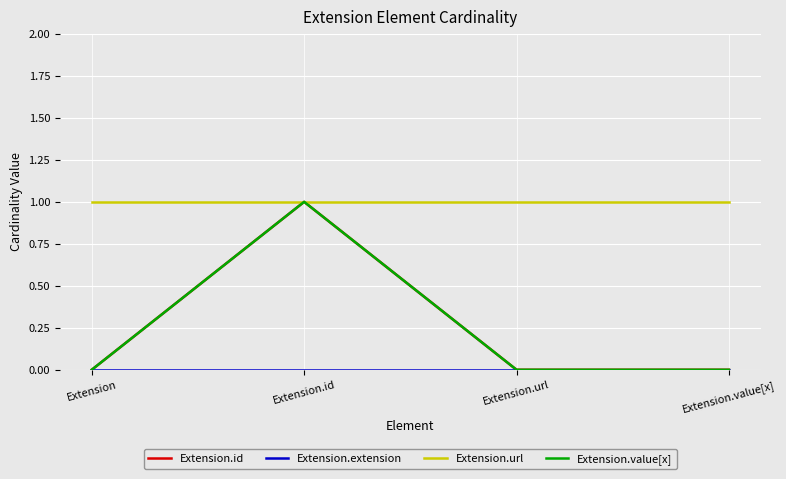

Reading left to right, extract all data points from this chart.

Extension.id: 0	1	0	0
Extension.extension: 0	0	0	0
Extension.url: 1	1	1	1
Extension.value[x]: 0	1	0	0